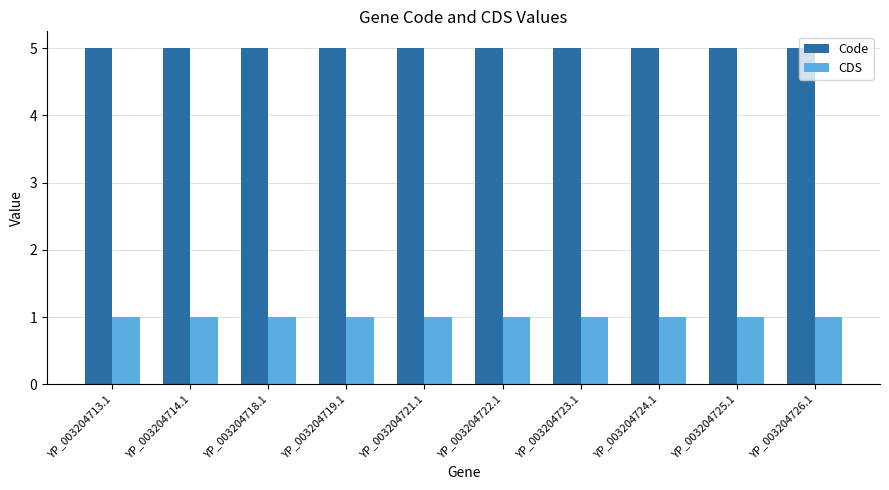

The CDS series shows 1 at YP_003204718.1. True or false?

True